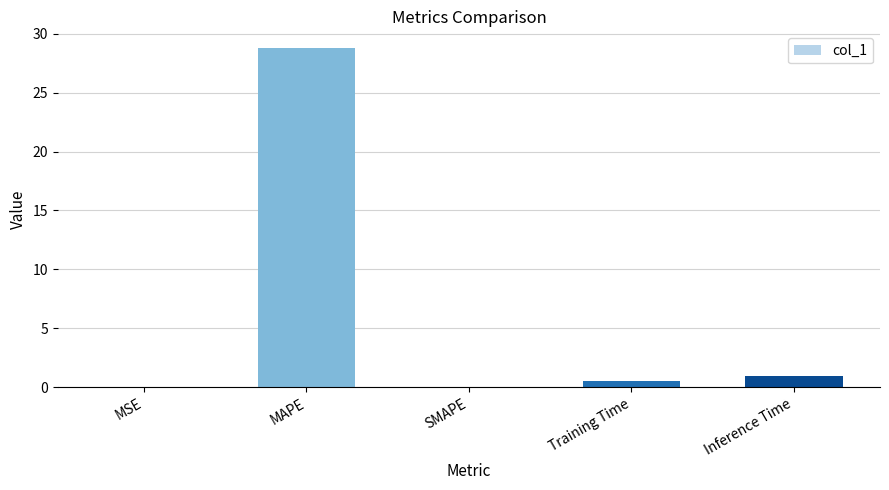

The value at MAPE is 28.8. True or false?

True